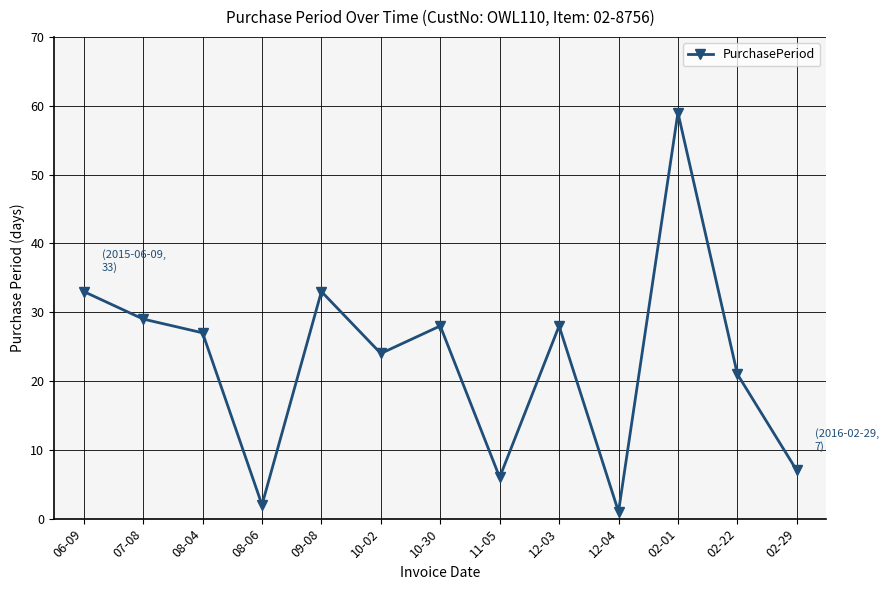

What position from the right is 06-09?

13